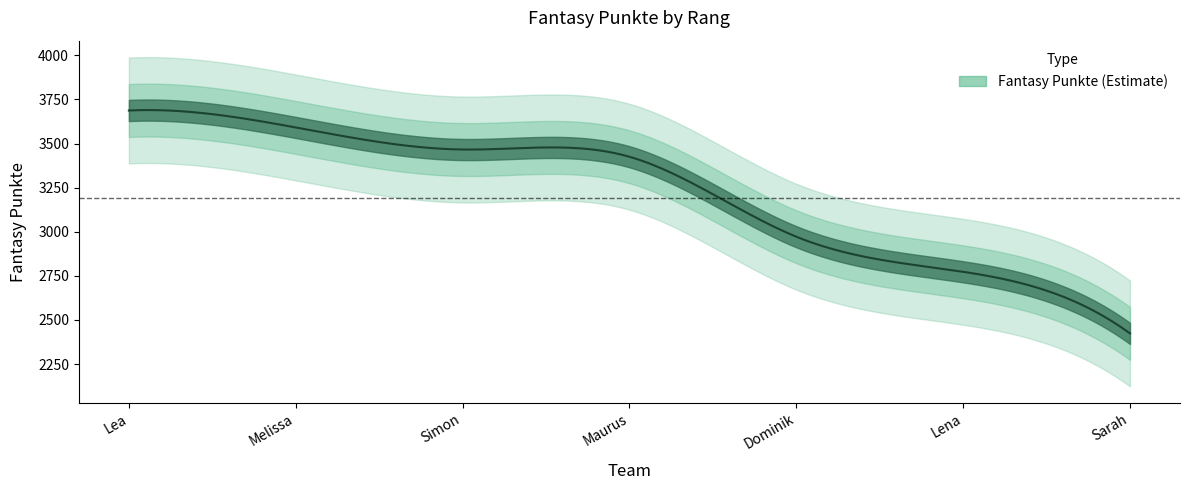

What position from the left is Lena?

6